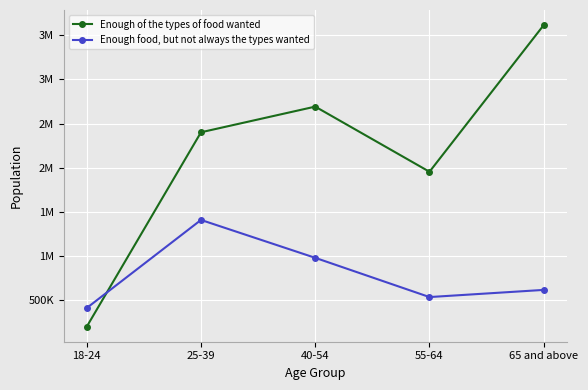

List the series in order of their peak value, highest first.

Enough of the types of food wanted, Enough food, but not always the types wanted